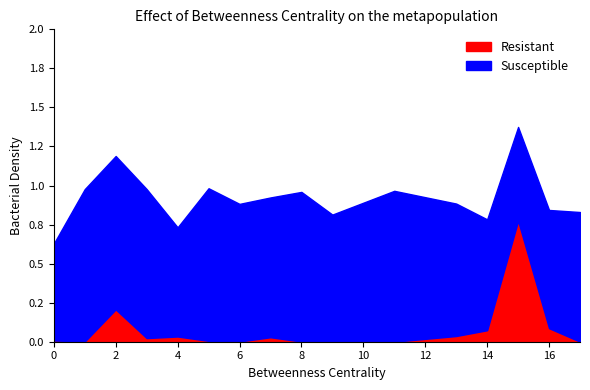

Where is the first local maximum for Resistant?

2